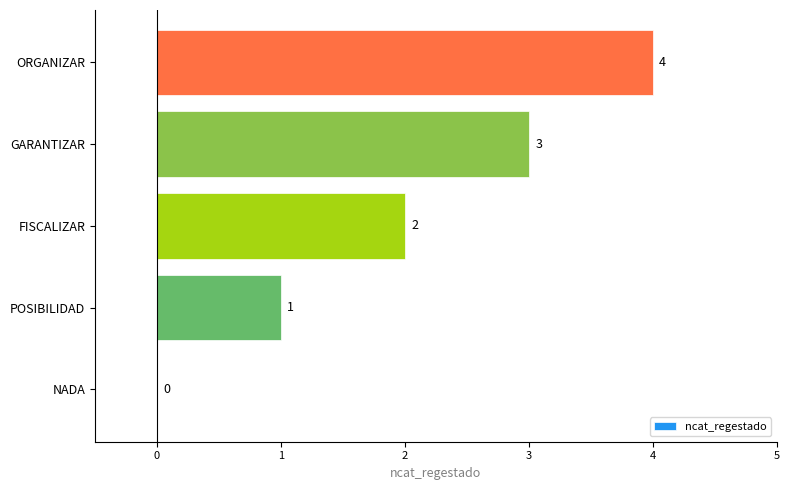

How many positive values are there?

4